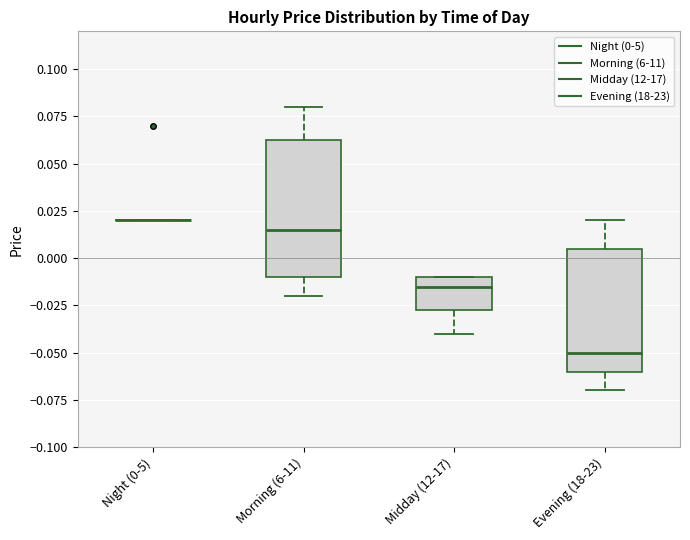

Reading left to right, read every box against the y-axis: the position of its median line, the range the box covers, and the ends of its whiskers. The values are not printed on the chart, so give them approximately, as read against the axis.

Night (0-5): box collapsed to a line at 0.020, whiskers 0.020 to 0.020
Morning (6-11): median 0.015, box -0.010 to 0.065, whiskers -0.020 to 0.080
Midday (12-17): median -0.015, box -0.025 to -0.010, whiskers -0.040 to -0.010
Evening (18-23): median -0.050, box -0.060 to 0.005, whiskers -0.070 to 0.020